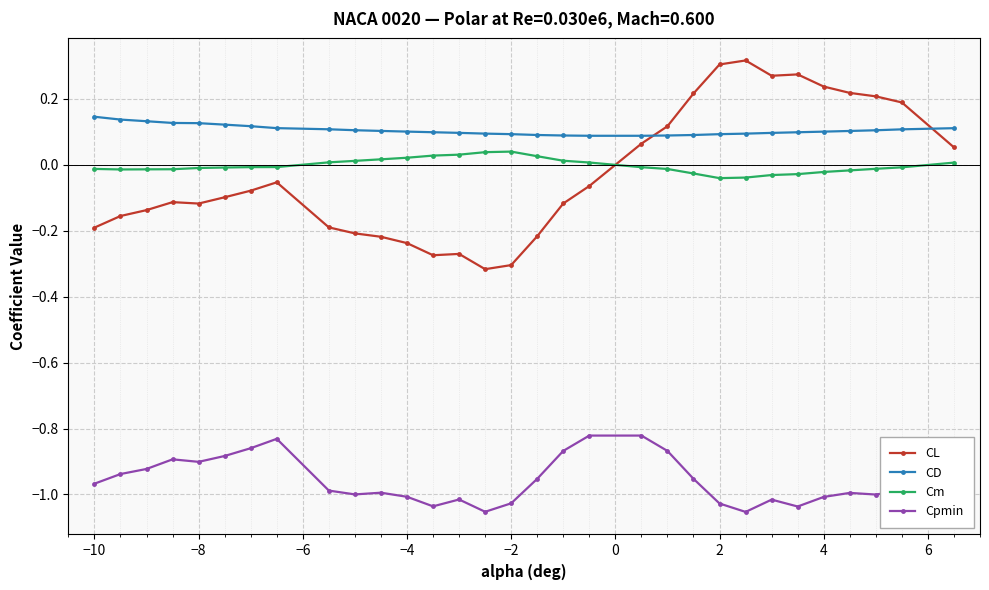

Which series has the widest spread of values?

CL